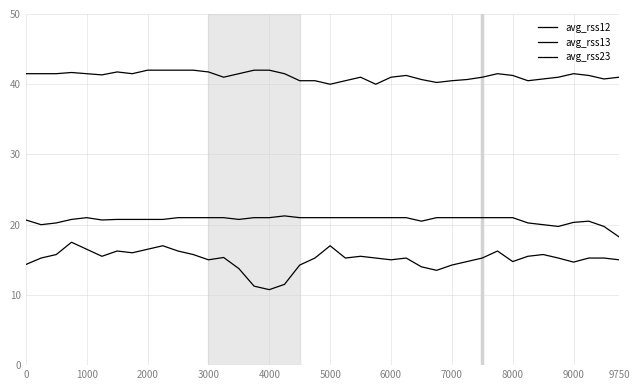

What is the value of the avg_rss12 point at the 28th from the left?

40.2